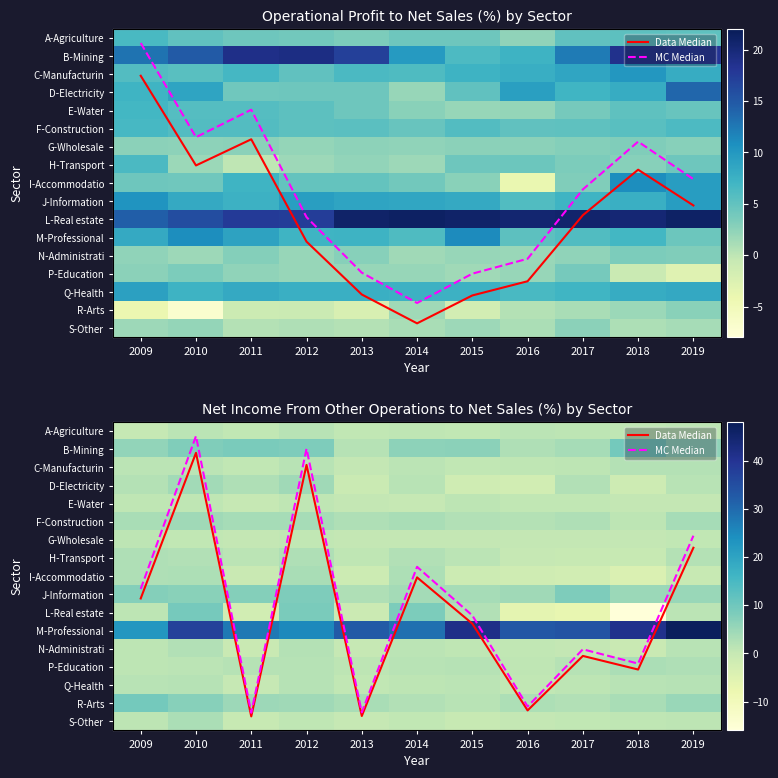

At which label does H-Transport reach its peak?

2009